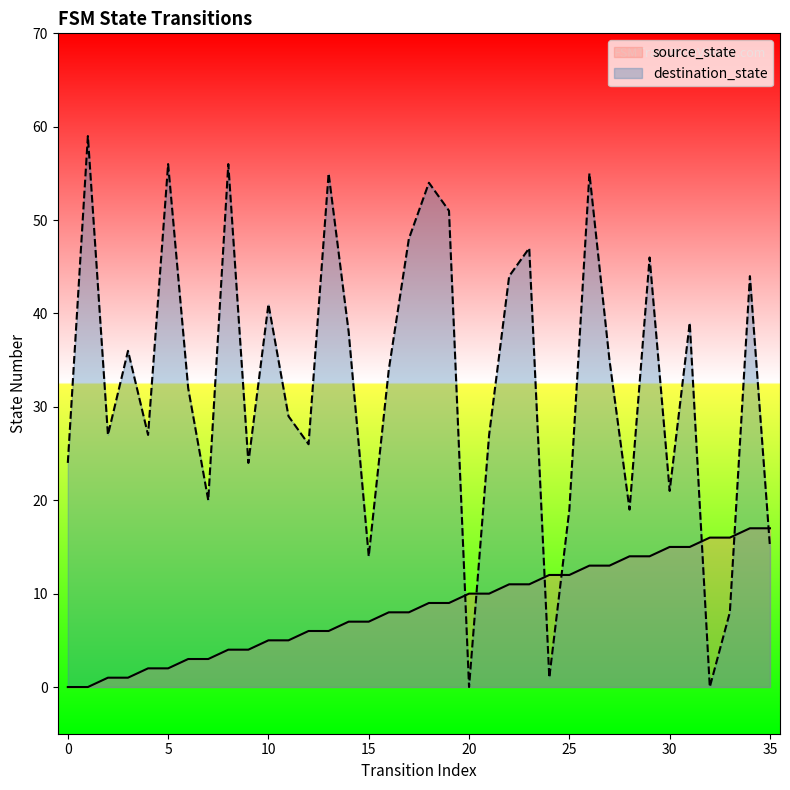

List the series in order of their overall mean, lowest first.

source_state, destination_state